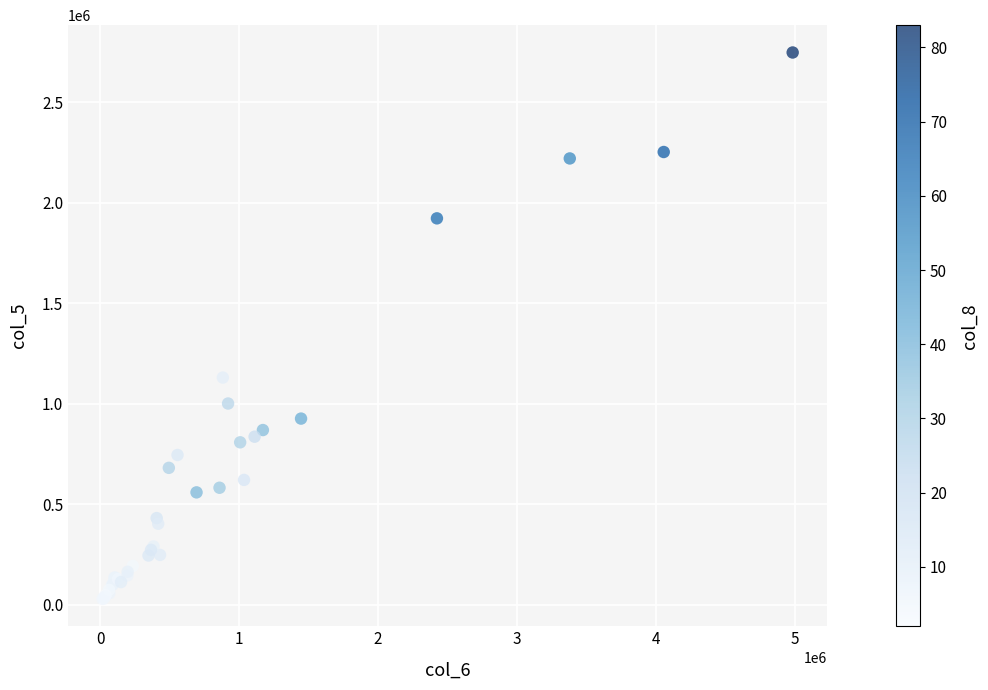

What Y value in the scatter plot is closest to 1388000?

1130000